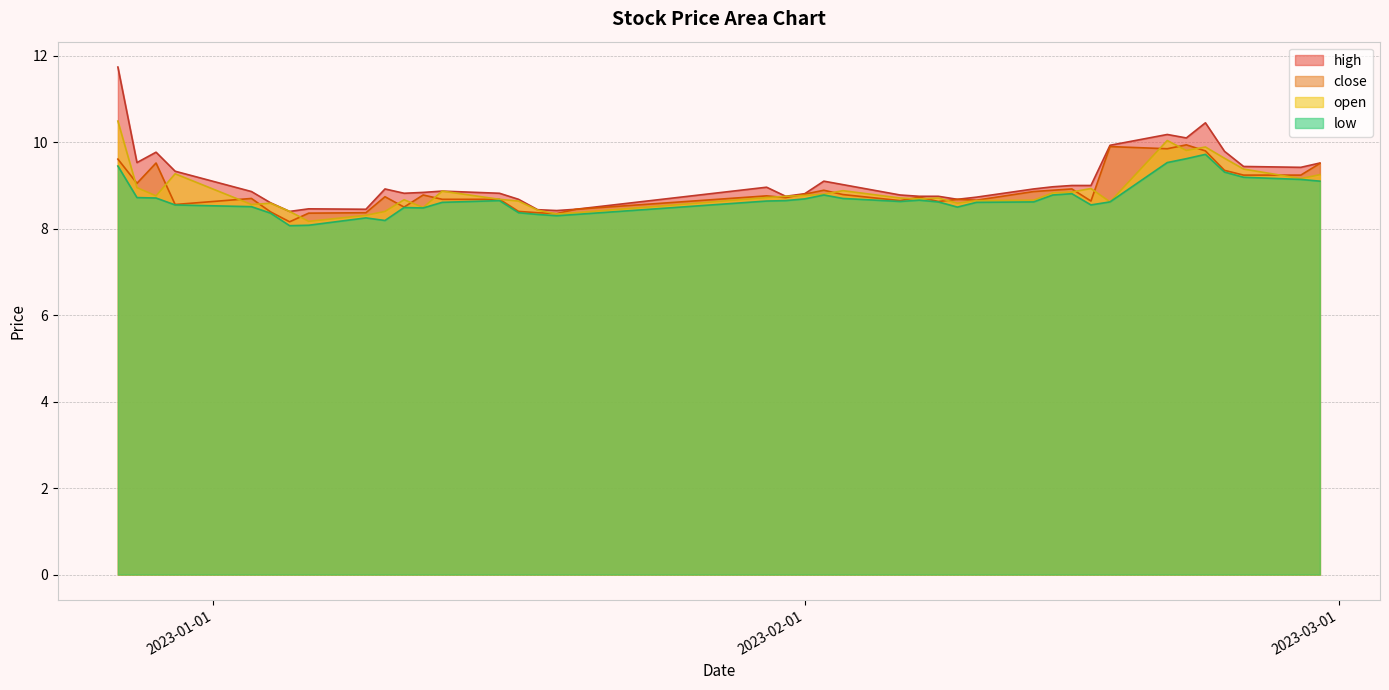

Reading left to right, list all the values displayed in this chart.

high: 11.7	9.5	9.8	9.3	8.9	8.6	8.4	8.5	8.4	8.9	8.8	8.8	8.9	8.8	8.7	8.4	8.4	8.4	9.0	8.8	8.8	9.1	9.0	8.8	8.8	8.8	8.7	8.7	8.9	9.0	9.0	9.0	9.9	10.2	10.1	10.4	9.8	9.4	9.4	9.5
close: 9.6	9.1	9.5	8.6	8.7	8.4	8.2	8.4	8.4	8.7	8.5	8.8	8.7	8.7	8.4	8.4	8.3	8.4	8.8	8.7	8.8	8.9	8.8	8.7	8.7	8.6	8.7	8.7	8.9	8.9	8.9	8.6	9.9	9.8	9.9	9.8	9.3	9.2	9.2	9.5
open: 10.5	8.9	8.8	9.3	8.6	8.6	8.4	8.2	8.3	8.4	8.7	8.5	8.9	8.7	8.6	8.4	8.3	8.4	8.7	8.8	8.8	8.8	8.9	8.7	8.7	8.7	8.6	8.7	8.7	8.8	8.8	8.9	8.6	10.0	9.8	9.9	9.6	9.4	9.2	9.2
low: 9.4	8.7	8.7	8.6	8.5	8.4	8.1	8.1	8.2	8.2	8.5	8.5	8.6	8.7	8.4	8.3	8.3	8.3	8.6	8.7	8.7	8.8	8.7	8.6	8.7	8.6	8.5	8.6	8.6	8.8	8.8	8.6	8.6	9.5	9.6	9.7	9.3	9.2	9.1	9.1